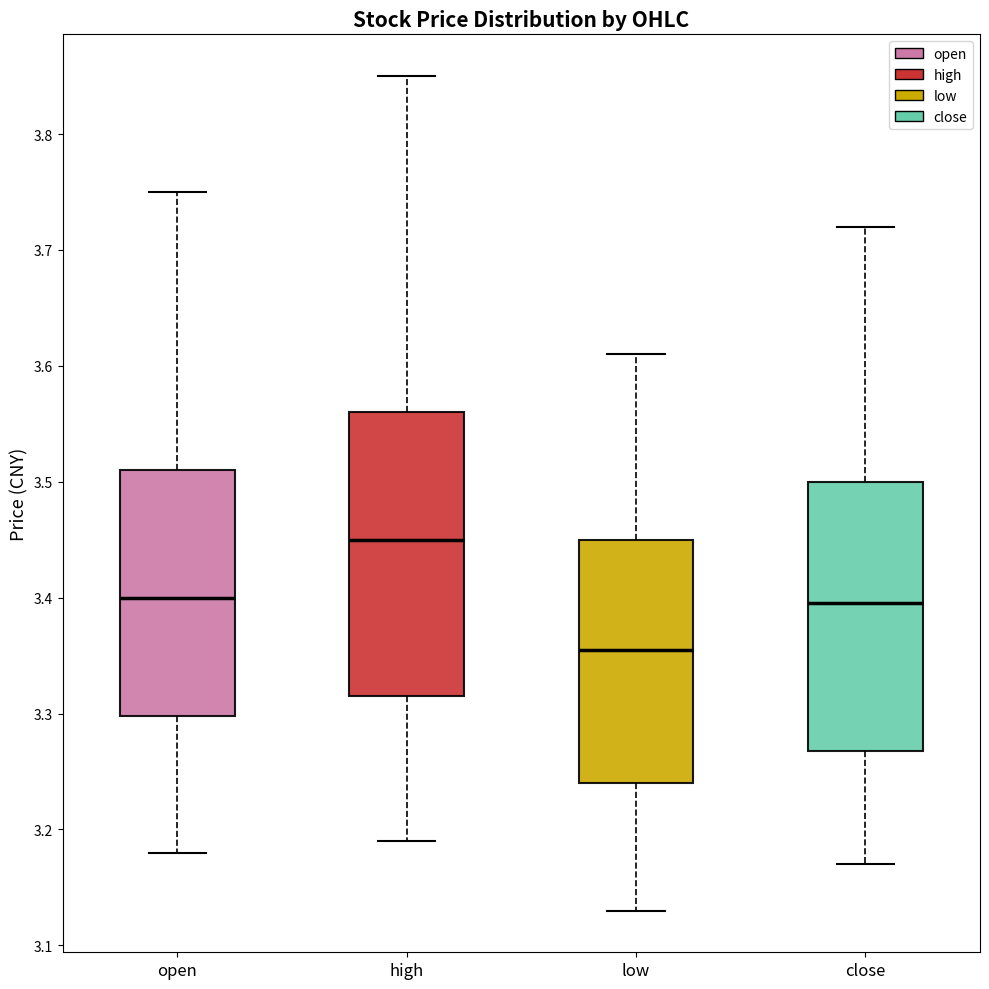

Reading left to right, transcribe this box plot: for each box, give where its median line is, the range the box spans, and where its two whiskers end, as read against the y-axis. The values are not printed on the chart, so give them approximately, as read against the axis.

open: median 3.40, box 3.30 to 3.51, whiskers 3.18 to 3.75
high: median 3.45, box 3.32 to 3.56, whiskers 3.19 to 3.85
low: median 3.36, box 3.24 to 3.45, whiskers 3.13 to 3.61
close: median 3.40, box 3.27 to 3.50, whiskers 3.17 to 3.72